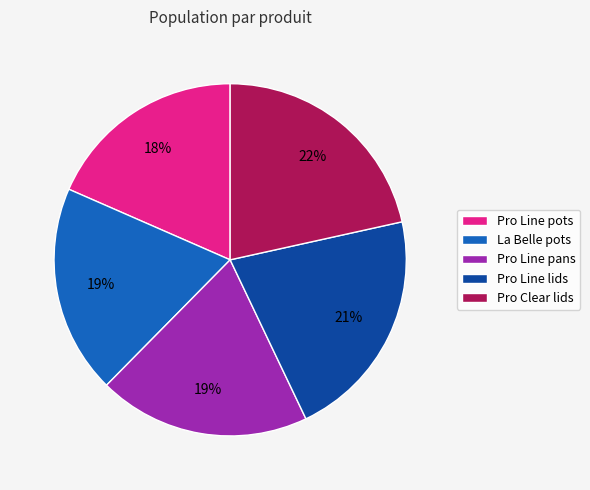

Is it true that La Belle pots is 7% of the pie?

False